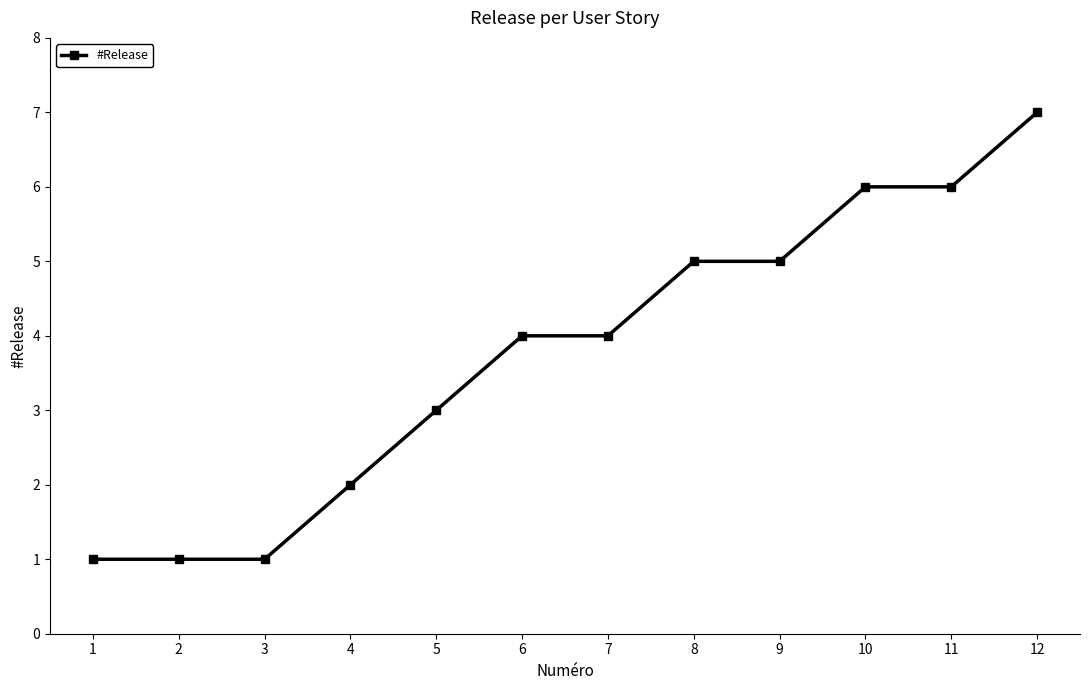

What is the ratio of the value at 1 to the value at 12?

0.1